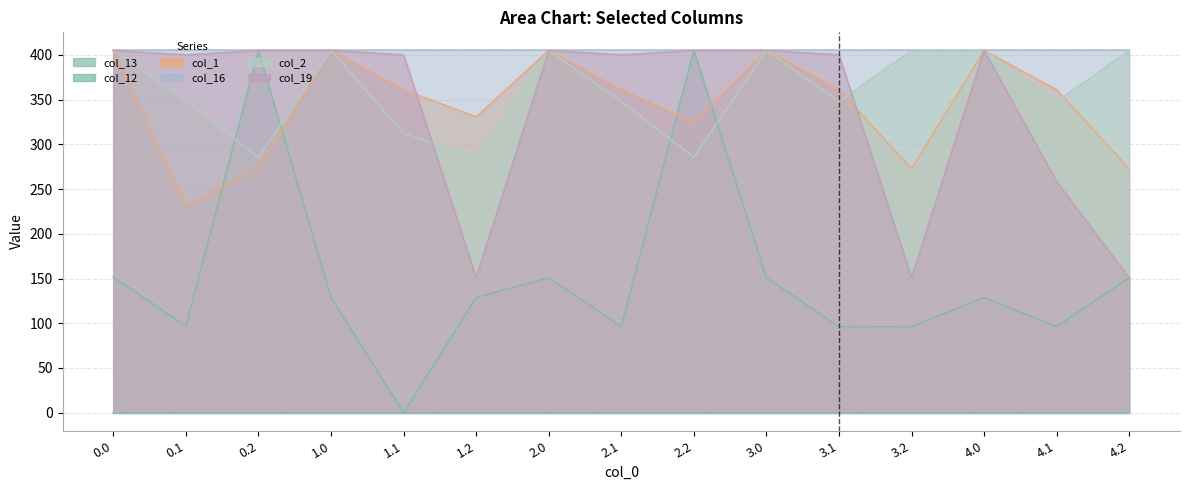

What is the difference between the second highest and minimum values in the col_19 series?

254.1